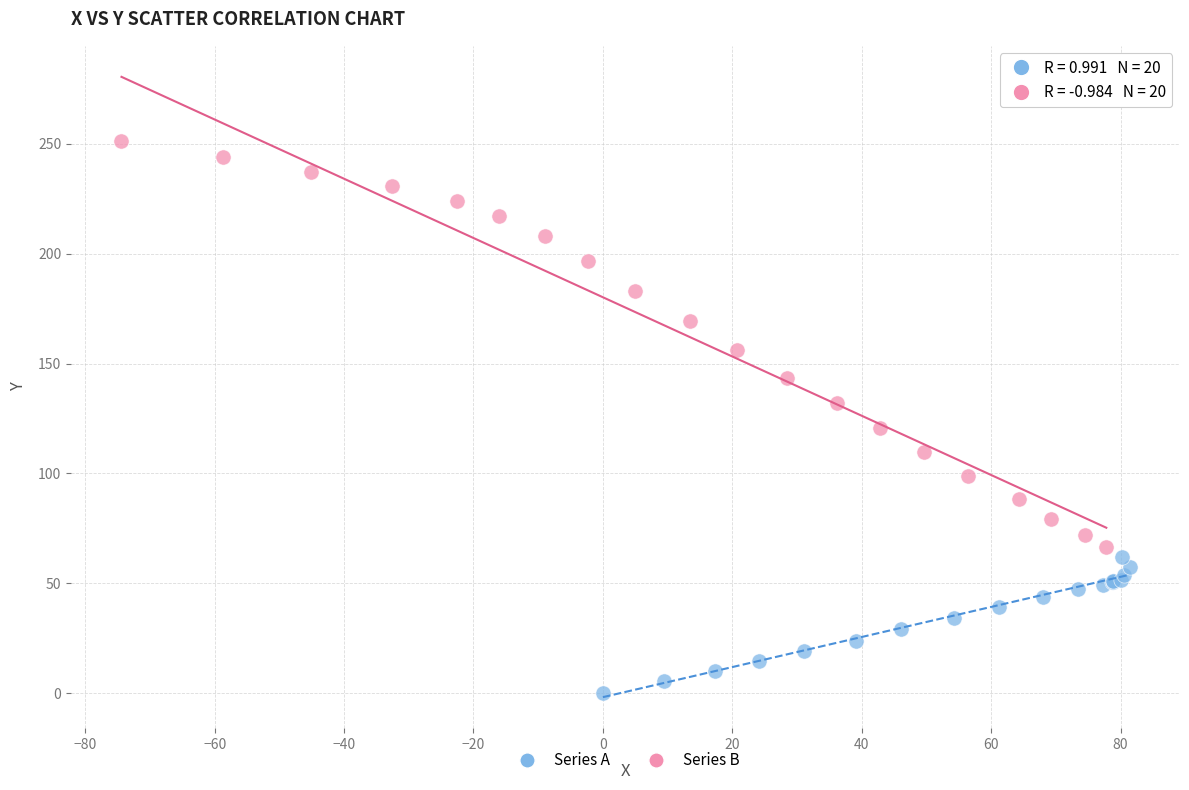

Which series reaches the minimum Y coordinate?

Series A